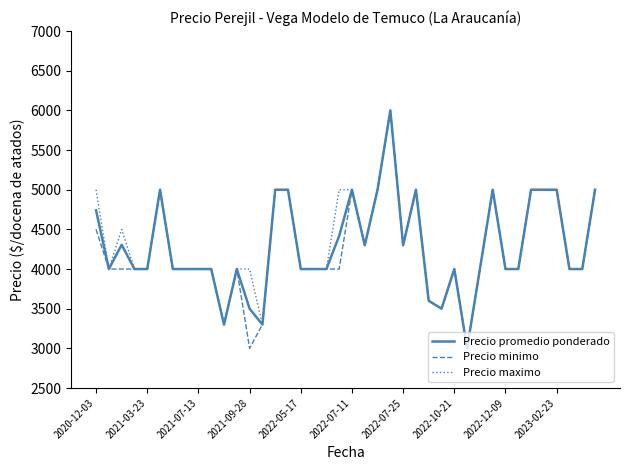

What is the smallest value displayed?

3000